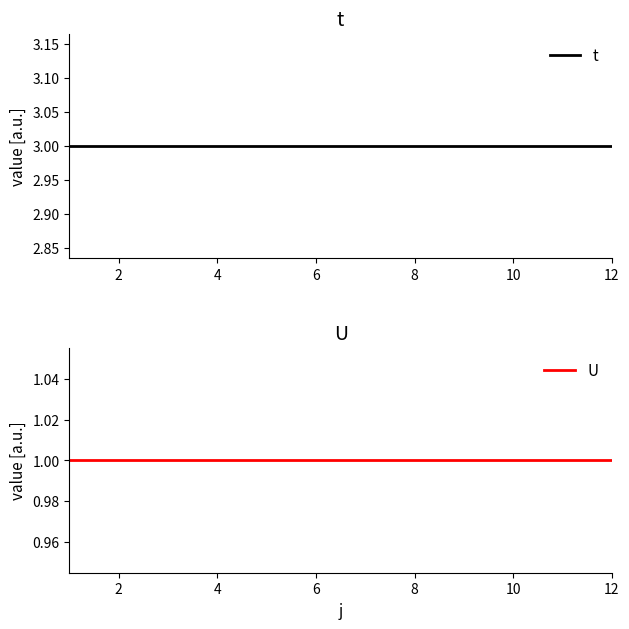

True or false: U and t intersect in this chart.

False